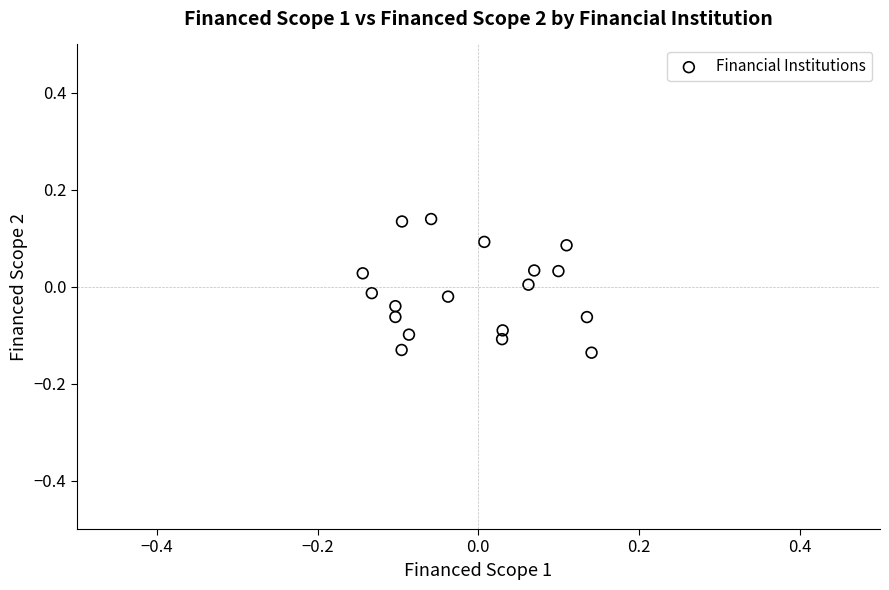

What is the range of X values (max minus min)?

0.3